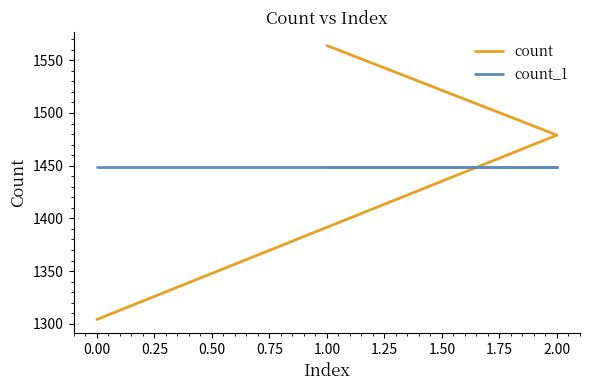

True or false: count_1 has a value of 1449 at 1.00.

True